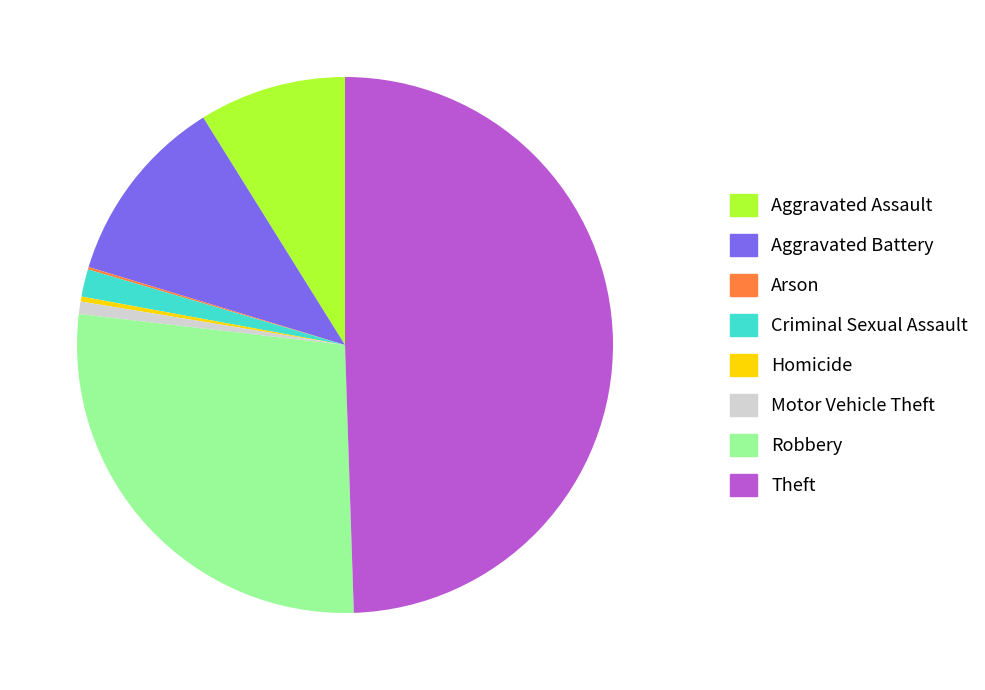

Does Aggravated Assault account for over 50% of the chart?

No